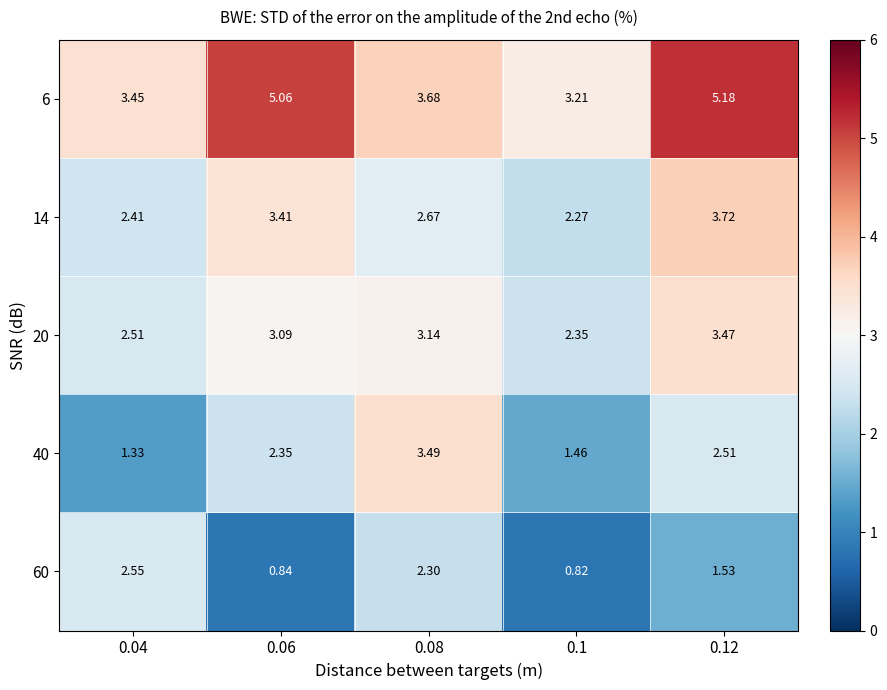

Is the value of 60 at 0.1 greater than the value of 14 at 0.08?

No